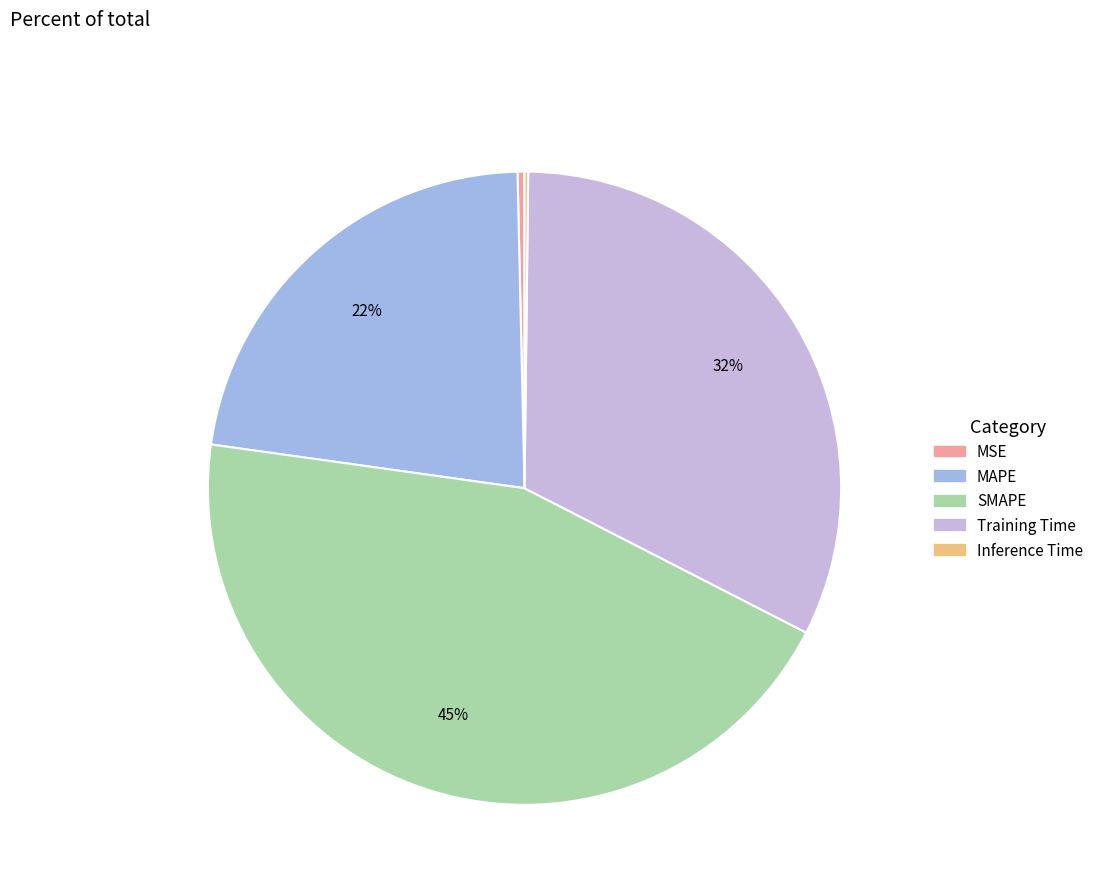

Is there a majority slice in this chart?

No